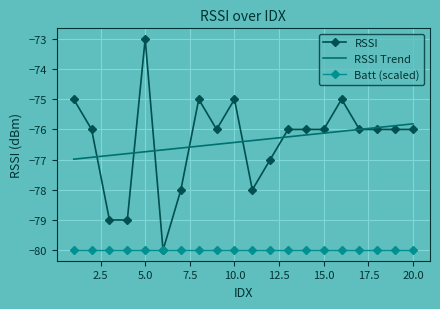

What is the highest value of the Batt (scaled) series?

-80.0